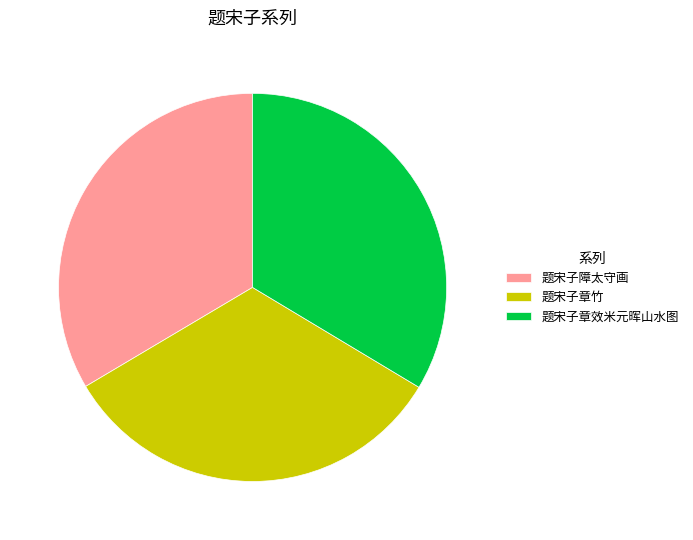

Is there a majority slice in this chart?

No